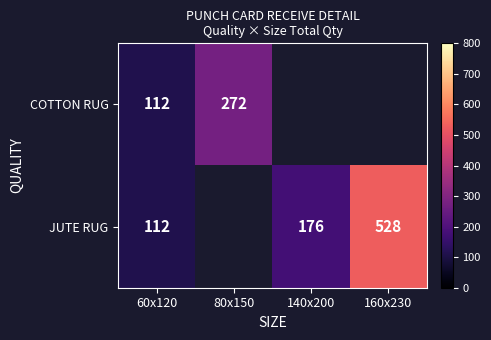

List the series in order of their overall mean, lowest first.

COTTON RUG, JUTE RUG